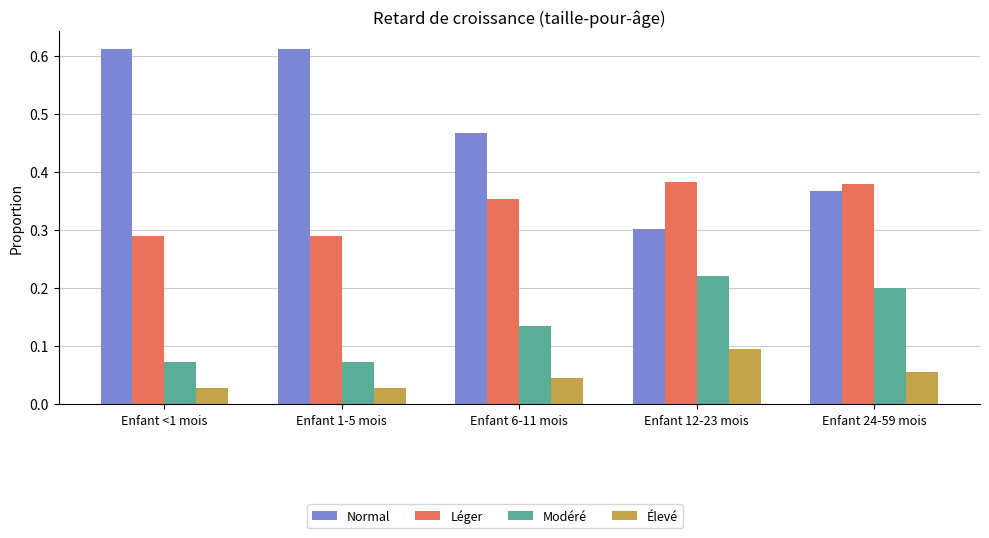

The value of Modéré at Enfant <1 mois is 0.0. True or false?

False